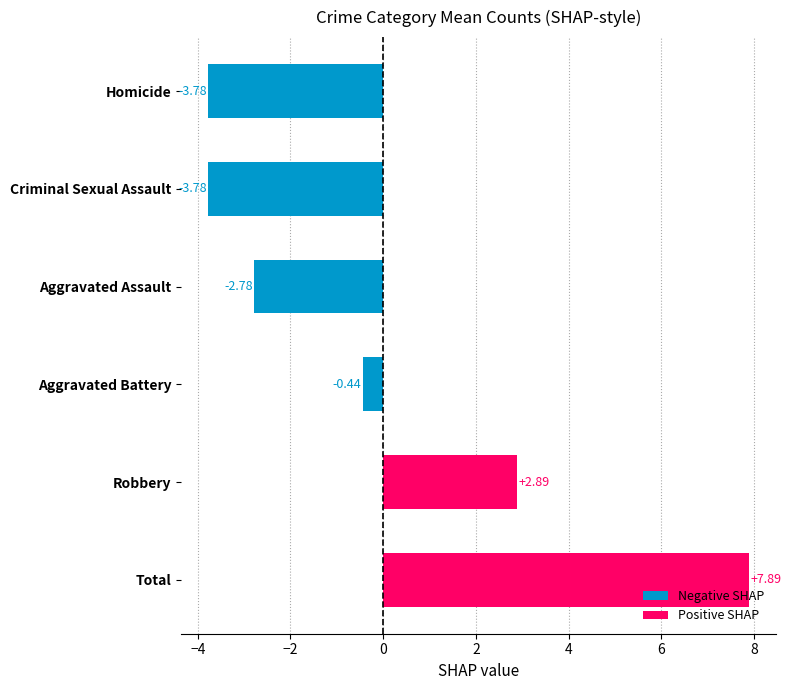

List the labels in order of 2021 value, largest first.

Total, Robbery, Aggravated Battery, Aggravated Assault, Criminal Sexual Assault, Homicide